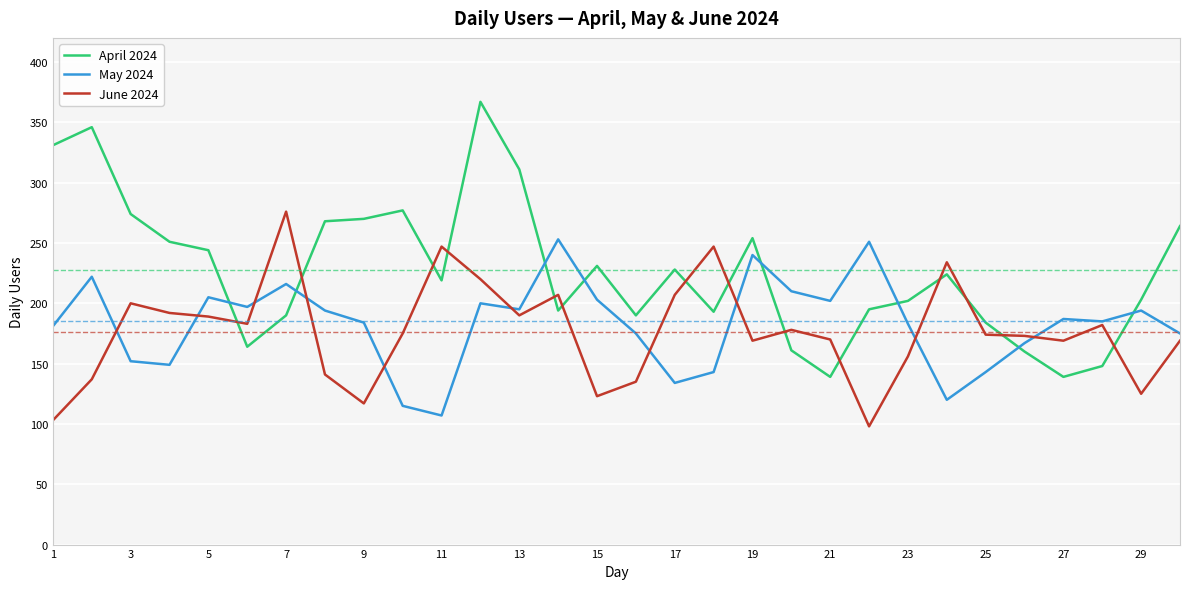

True or false: May 2024 and April 2024 cross at least once.

True